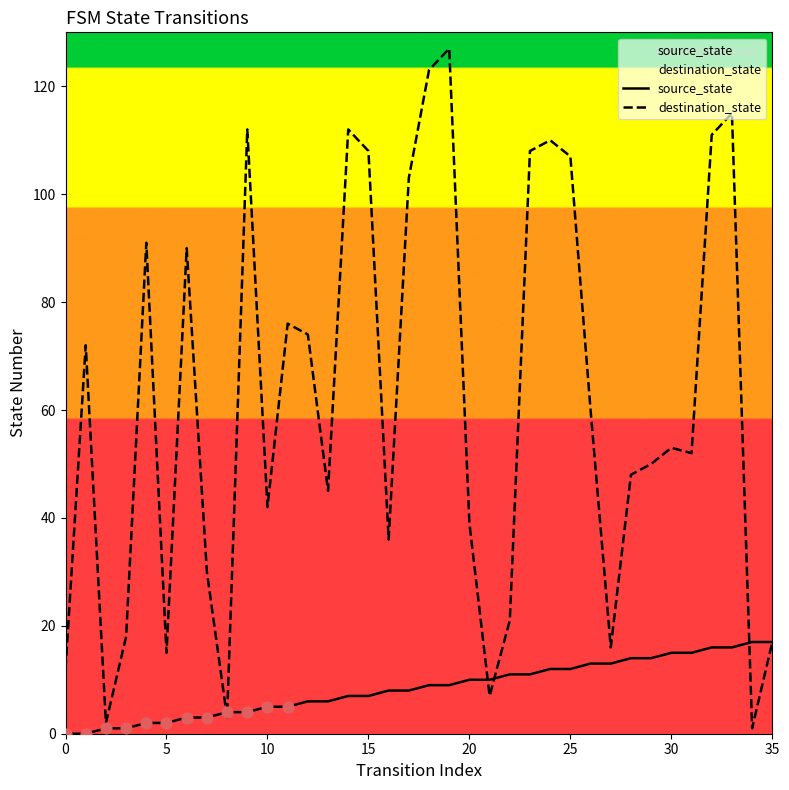

Which series has the largest Y range (max minus min)?

destination_state